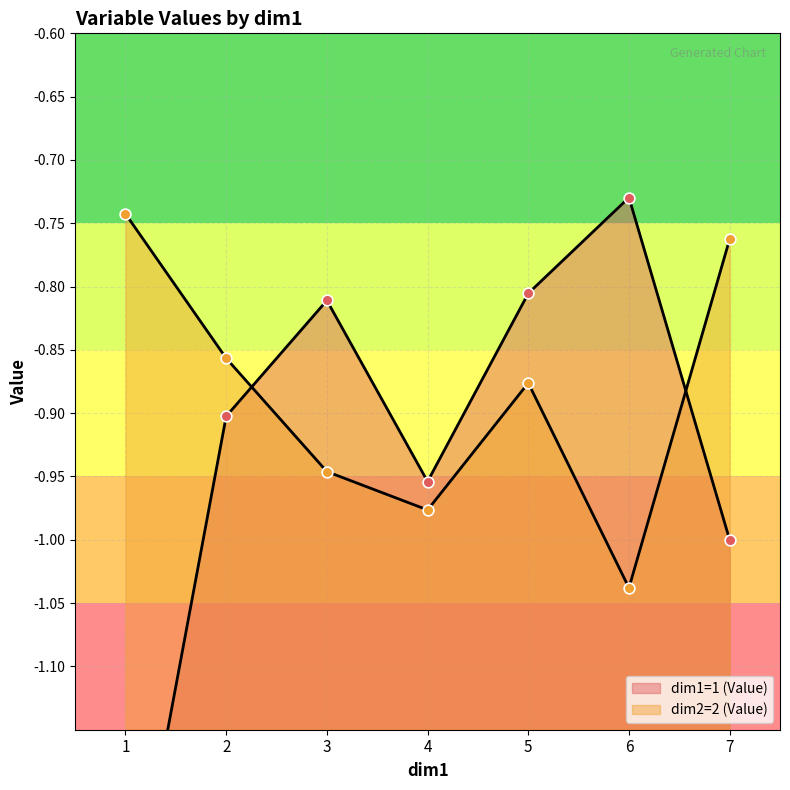

Which series has the widest spread of Y values?

dim1=1 (Value)